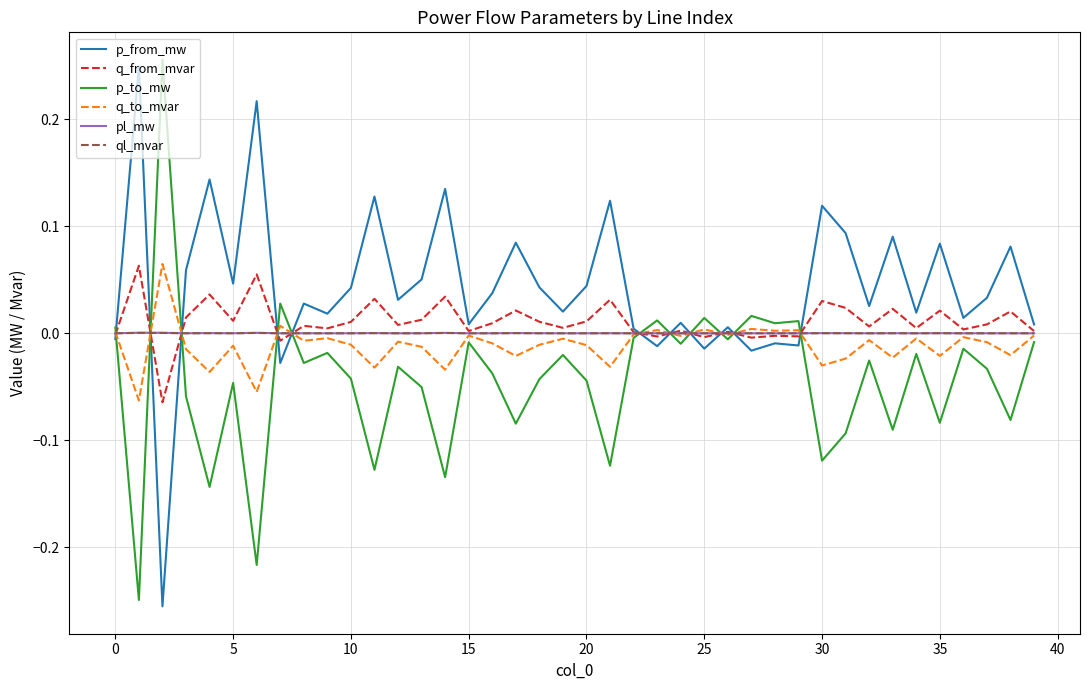

Which series has the largest total across all categories?

p_from_mw